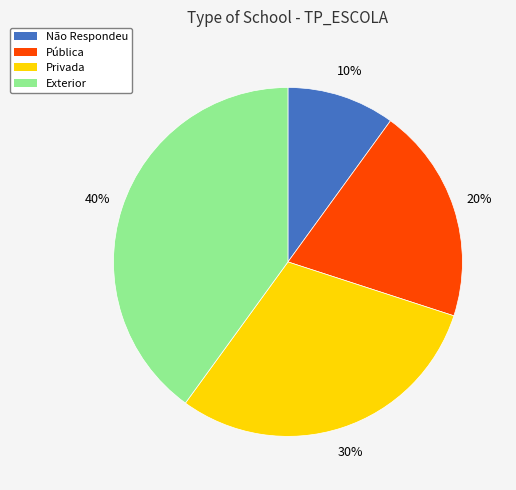

Is the sum of Pública and Não Respondeu greater than half?

No